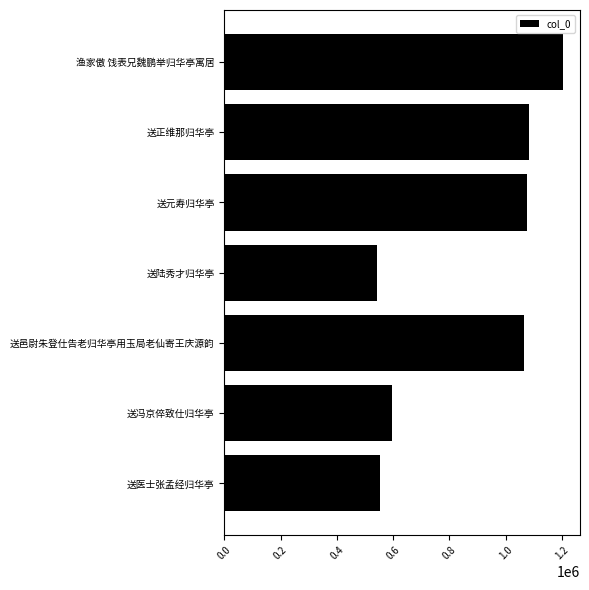

What is the ratio of the value at 送元寿归华亭 to the value at 送陆秀才归华亭?

2.0